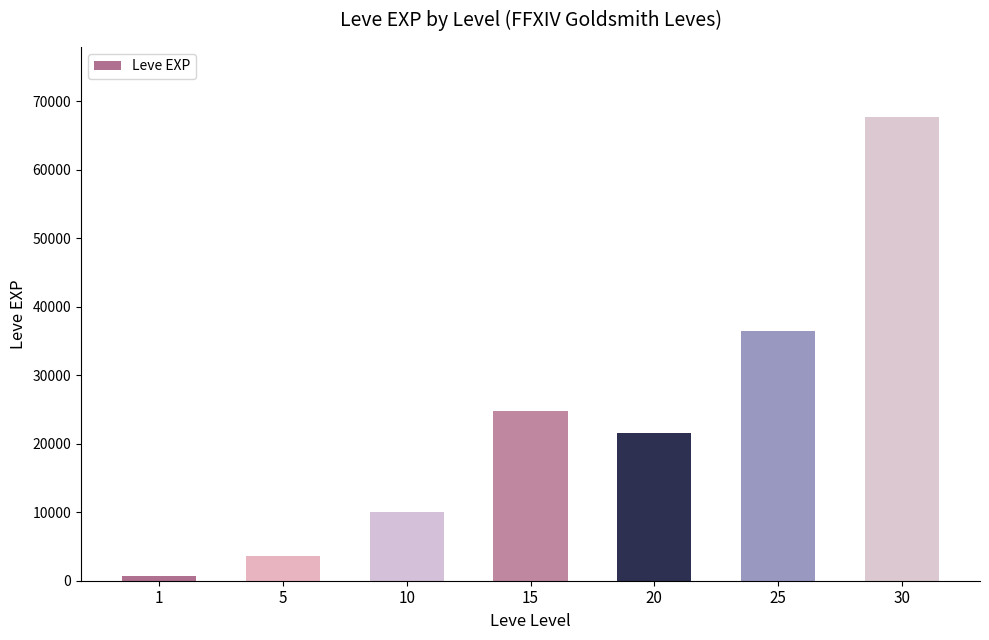

List the labels in order of value, largest first.

30, 25, 15, 20, 10, 5, 1